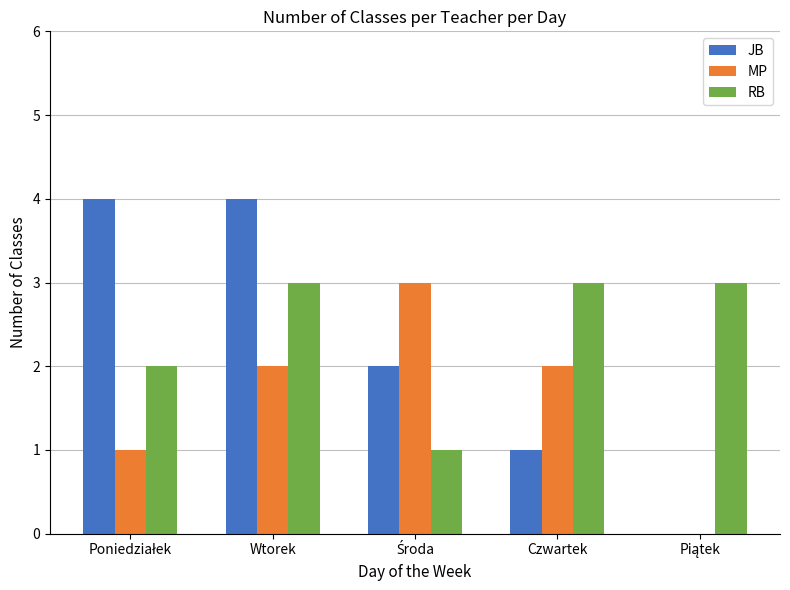

What is the sum of all RB values?

12